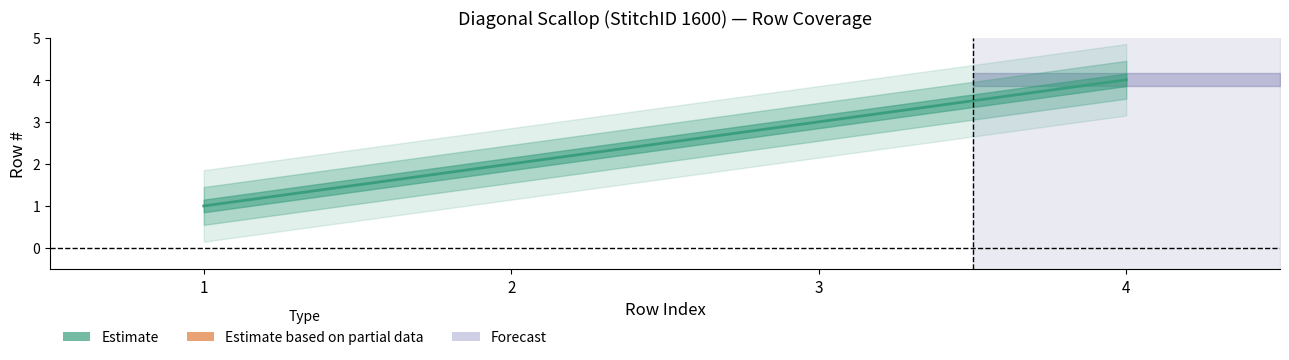

At which category does the chart reach its minimum across all series?

1